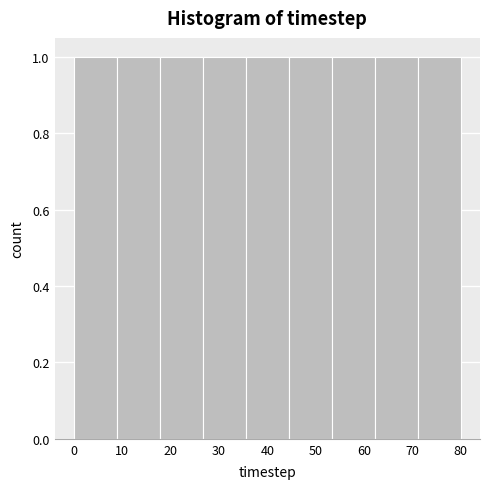

What is the height of the bar covering 9 to 18 on the x-axis? Neither the bar edges nor the heights are printed on the chart, so give them approximately, as read against the axes.

1